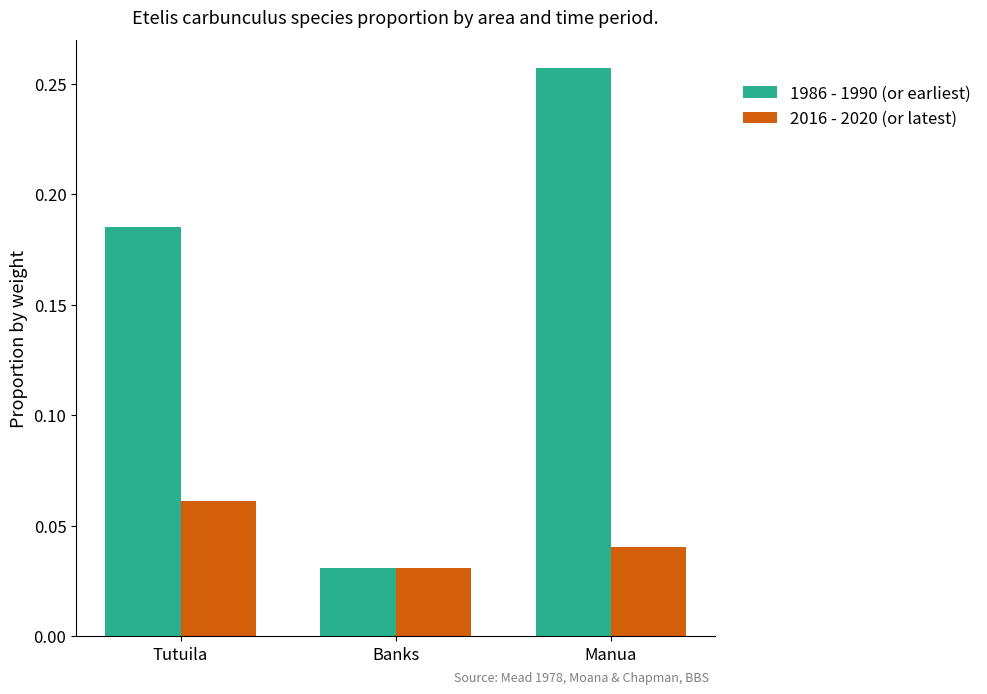

How many data points does each series have?

3